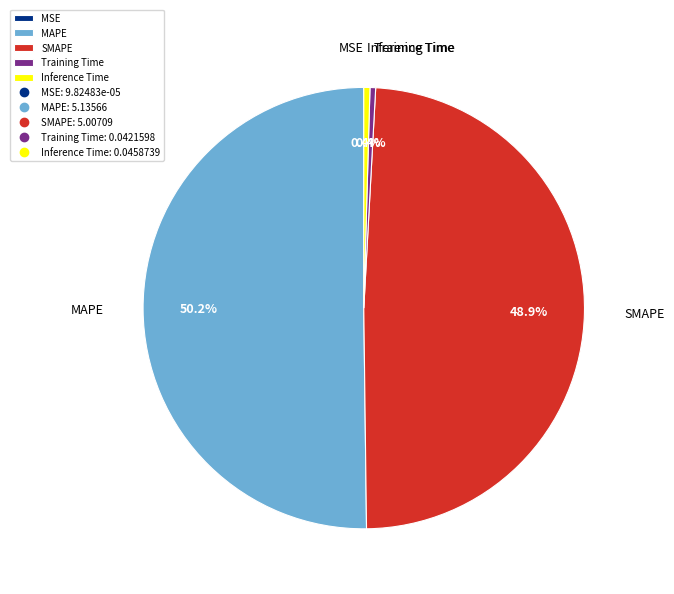

What is the largest slice in the pie chart?

MAPE